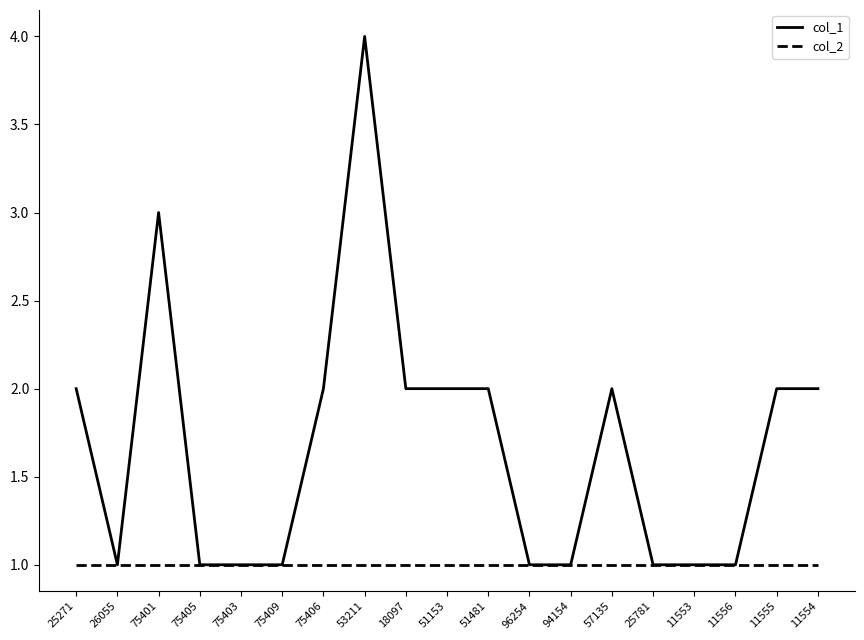

The value of col_2 at 57135 is 0. True or false?

False